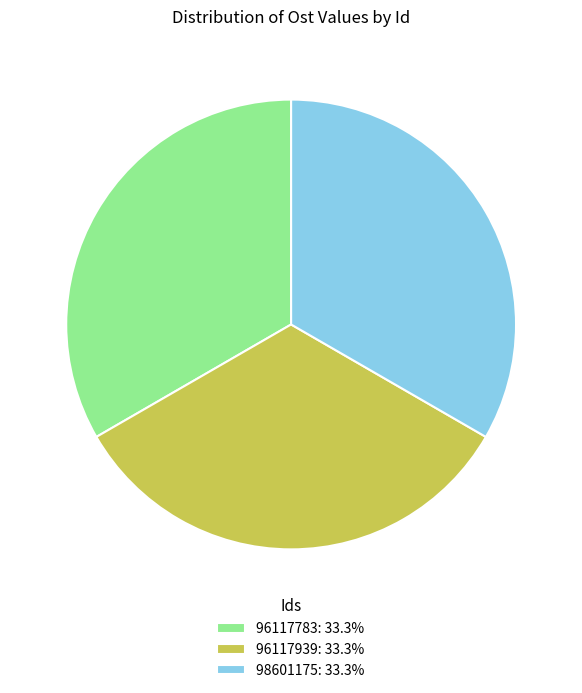

Approximately how many times larger is the value at 98601175: 33.3% compared to 96117939: 33.3%?

1.0